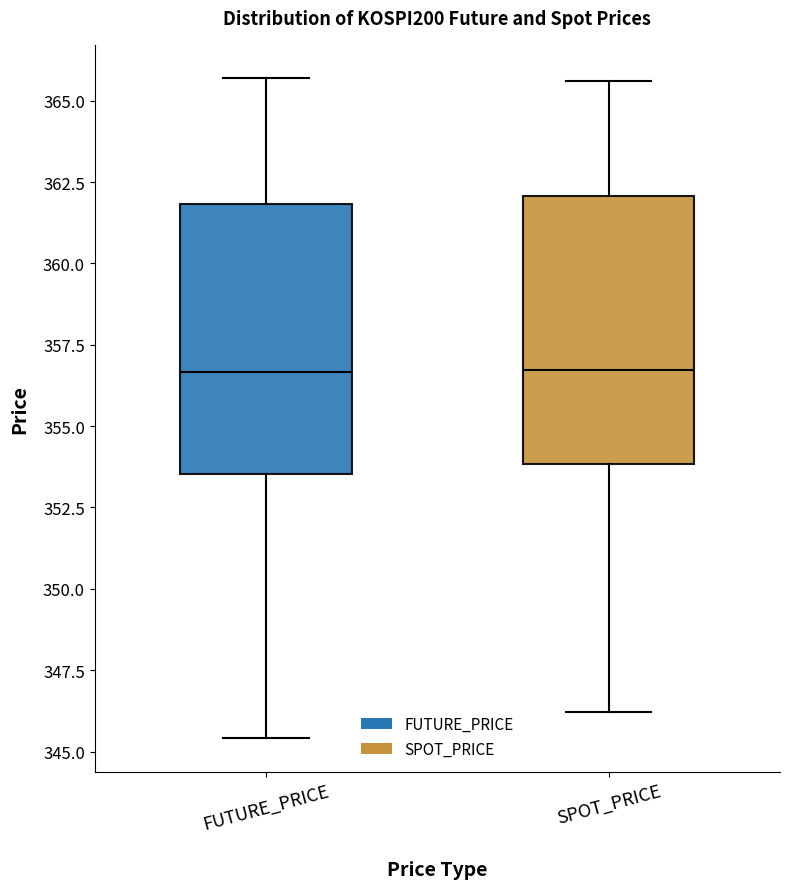

Reading left to right, transcribe this box plot: for each box, give where its median line is, the range the box spans, and where its two whiskers end, as read against the y-axis. The values are not printed on the chart, so give them approximately, as read against the axis.

FUTURE_PRICE: median 356.5, box 353.5 to 362.0, whiskers 345.5 to 365.5
SPOT_PRICE: median 356.5, box 354.0 to 362.0, whiskers 346.0 to 365.5